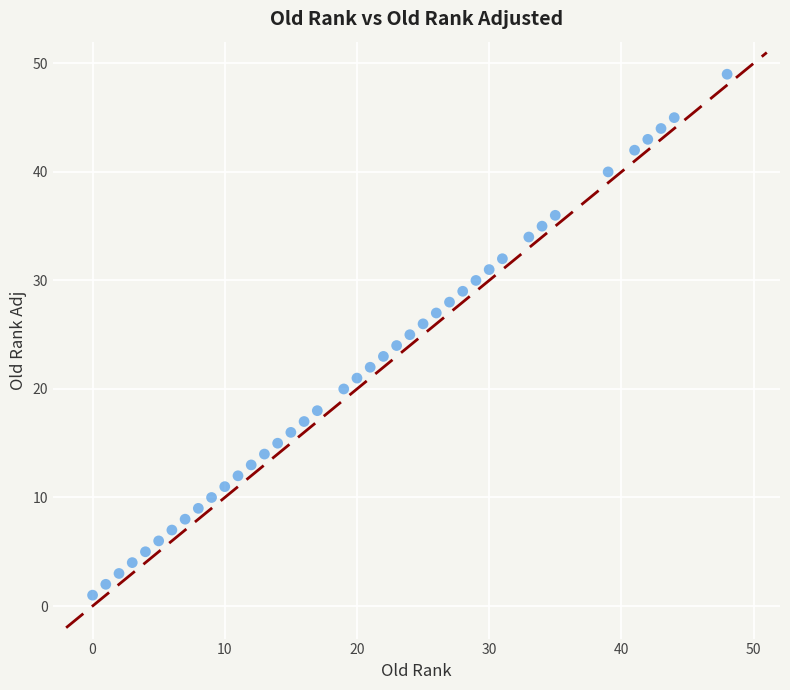

What is the range of X values (max minus min)?

48